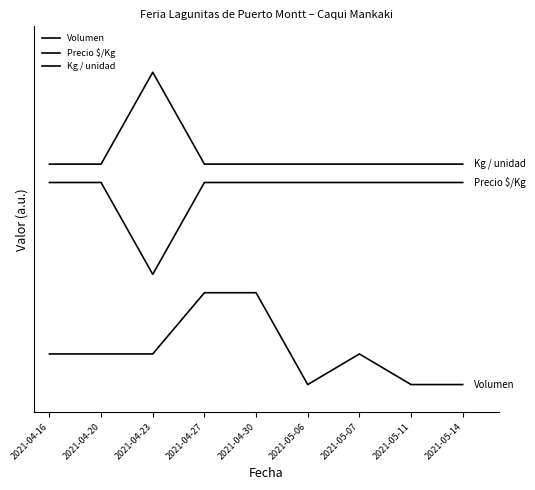

What is the sum of all Volumen values?

3.3